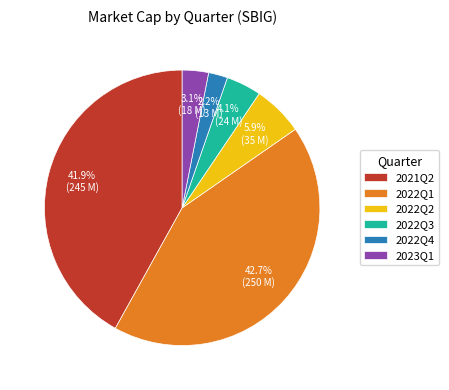

Rank the categories by value from lowest to highest.

2022Q4, 2023Q1, 2022Q3, 2022Q2, 2021Q2, 2022Q1